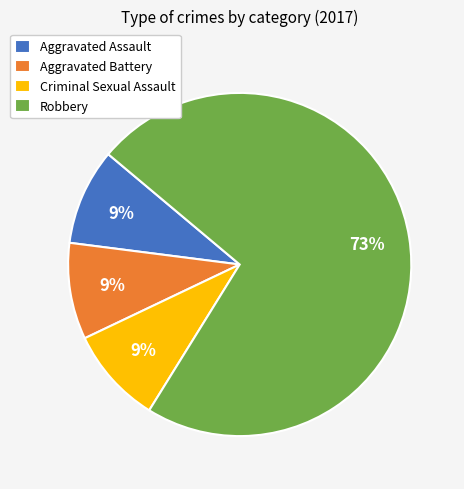

True or false: Aggravated Battery accounts for 9% of the total.

True